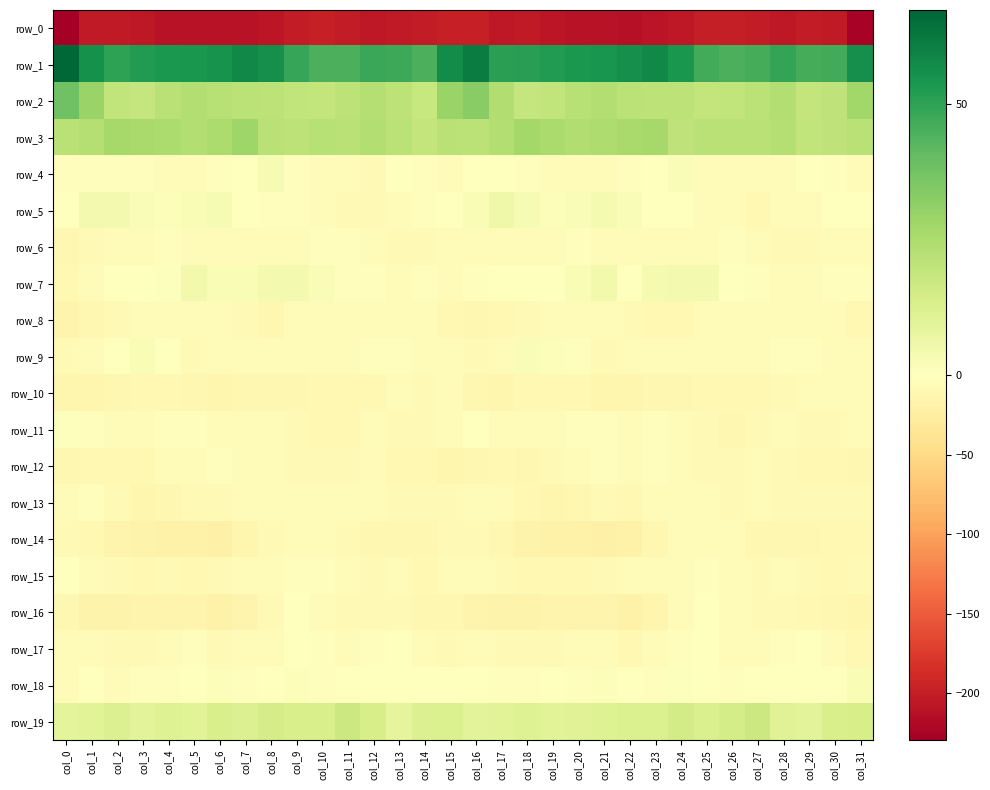

Reading left to right, what are all the values shown in this chart?

row_0: -229.7	-203.6	-204.5	-205.2	-210.5	-210.8	-211.4	-211.2	-207.8	-201.5	-198.5	-201.2	-205.1	-203.0	-202.0	-199.0	-197.9	-204.6	-203.7	-207.5	-211.3	-210.6	-212.1	-209.7	-206.2	-199.4	-199.5	-202.4	-205.4	-202.0	-203.3	-225.5
row_1: 67.3	55.6	50.2	52.1	53.2	54.0	55.1	58.0	56.1	48.9	44.8	45.1	48.3	47.5	45.1	57.3	61.0	50.5	51.5	52.3	53.5	54.2	55.8	58.2	53.9	46.3	44.7	46.0	49.1	45.9	46.7	55.8
row_2: 38.1	29.1	19.9	18.5	21.8	23.6	22.2	21.3	20.6	19.8	19.4	20.9	23.1	20.8	18.3	29.4	32.8	24.1	18.5	19.7	22.6	23.3	21.5	20.8	20.9	19.3	19.9	21.4	23.3	19.1	20.2	27.5
row_3: 21.9	22.7	26.5	26.2	24.8	23.6	25.2	28.0	22.0	20.8	22.2	21.6	23.4	21.0	19.0	22.0	21.1	23.5	26.9	25.7	24.1	24.3	25.9	26.6	20.4	22.0	21.8	22.1	23.1	19.7	20.1	21.7
row_4: -2.9	-2.2	-2.0	-3.3	-4.7	-5.4	-3.1	-1.3	2.8	-2.4	-4.8	-4.8	-7.3	-0.9	-2.4	-3.9	-1.6	-1.8	-2.4	-3.9	-5.3	-4.1	-3.3	0.4	1.9	-4.3	-4.2	-6.0	-5.5	-0.5	-3.4	-4.3
row_5: -0.4	3.8	4.1	1.6	1.4	2.5	3.1	-0.3	-1.8	-2.4	-5.6	-8.5	-8.5	-4.1	-2.9	0.3	2.1	5.3	2.8	1.4	1.8	3.3	1.6	-1.5	-1.7	-3.8	-6.5	-9.1	-6.8	-3.8	-1.4	-1.0
row_6: -11.7	-8.6	-4.7	-5.6	-3.6	-5.1	-5.0	-5.2	-6.3	-4.6	-3.5	-3.3	-6.3	-7.8	-7.3	-6.3	-5.3	-5.5	-4.8	-5.1	-3.5	-5.3	-5.3	-5.6	-5.9	-4.0	-3.3	-4.1	-7.3	-7.7	-6.7	-5.8
row_7: -9.3	-3.9	-0.3	-0.0	0.6	4.2	2.1	2.1	3.7	4.0	1.7	-2.4	-3.4	-5.2	-3.1	-3.8	-2.7	-1.0	0.2	-0.2	2.3	4.4	0.4	3.3	3.9	4.0	-0.4	-3.1	-4.1	-5.0	-1.8	-2.6
row_8: -14.9	-12.2	-8.4	-6.6	-4.5	-5.9	-7.1	-8.9	-12.1	-7.2	-5.9	-5.4	-5.7	-6.3	-5.6	-9.4	-10.9	-9.7	-7.7	-5.7	-4.2	-6.3	-8.4	-10.4	-10.7	-5.5	-6.5	-4.6	-6.9	-6.0	-5.3	-10.0
row_9: -7.2	-6.6	-0.3	2.2	-1.5	-7.4	-6.5	-4.1	-6.5	-4.8	-4.4	-5.6	-3.0	-1.9	-3.7	-6.9	-7.8	-4.2	1.6	1.1	-3.5	-7.9	-5.7	-4.9	-6.2	-4.1	-5.3	-4.7	-2.3	-2.4	-4.1	-6.9
row_10: -12.7	-13.4	-11.3	-9.1	-9.2	-12.2	-13.5	-11.6	-11.8	-11.5	-10.2	-9.8	-9.7	-6.9	-7.2	-7.0	-11.0	-12.8	-10.2	-9.0	-9.8	-12.8	-13.4	-11.3	-12.3	-10.6	-10.2	-9.8	-8.6	-6.8	-6.7	-5.1
row_11: 0.9	-2.4	-5.3	-5.0	-2.6	-2.6	-4.6	-3.7	-4.4	-7.5	-10.5	-9.1	-6.1	-8.1	-8.7	-5.0	-1.4	-3.6	-5.9	-3.9	-2.1	-3.1	-5.0	-3.4	-6.1	-8.3	-11.0	-7.4	-6.5	-8.8	-7.7	-4.6
row_12: -11.9	-9.2	-10.7	-9.5	-5.4	-4.2	-3.3	-3.6	-3.6	-7.5	-8.8	-8.1	-7.1	-9.6	-9.6	-12.8	-11.4	-9.5	-11.5	-7.2	-5.2	-3.2	-4.3	-2.7	-5.7	-8.2	-8.8	-7.0	-8.4	-9.4	-10.5	-12.0
row_13: -3.8	-3.1	-7.4	-12.8	-12.4	-8.2	-8.5	-6.9	-5.7	-5.7	-7.0	-6.9	-6.7	-8.5	-7.8	-7.4	-6.3	-4.7	-10.0	-13.5	-10.8	-7.5	-9.0	-5.9	-5.9	-6.1	-7.4	-6.0	-8.1	-7.9	-7.9	-7.4
row_14: -7.3	-9.3	-14.7	-17.6	-18.8	-19.5	-19.8	-14.0	-8.3	-6.5	-5.6	-8.8	-12.1	-11.2	-10.9	-8.5	-8.1	-11.5	-16.3	-18.4	-18.9	-19.9	-18.6	-11.5	-7.1	-6.3	-5.9	-11.0	-11.5	-11.3	-10.5	-9.4
row_15: -0.3	-5.8	-8.9	-10.3	-8.9	-9.5	-7.3	-5.2	-4.3	-3.3	-3.3	-6.0	-7.4	-6.9	-9.6	-5.8	-4.2	-8.1	-9.3	-10.4	-9.2	-8.9	-6.8	-4.8	-3.8	-3.1	-4.1	-7.2	-6.9	-7.9	-9.8	-7.4
row_16: -12.1	-16.2	-17.2	-15.7	-15.5	-15.1	-18.0	-15.3	-7.2	-0.3	-3.7	-8.2	-7.8	-8.6	-11.4	-12.2	-14.6	-17.6	-16.4	-15.7	-15.6	-15.9	-18.5	-12.6	-3.7	-0.6	-6.1	-8.3	-7.9	-9.5	-12.5	-14.3
row_17: -4.4	-5.9	-8.9	-8.2	-5.0	-3.4	-8.3	-6.7	-4.0	-0.4	-2.1	-5.6	-2.8	-1.5	-4.1	-7.7	-6.3	-7.8	-8.7	-7.3	-3.8	-5.2	-9.0	-5.2	-3.0	-0.1	-4.2	-4.6	-2.1	-1.7	-6.3	-10.7
row_18: -5.1	-1.4	-3.6	-2.1	-2.6	-0.8	1.5	-2.9	0.1	1.1	-1.8	-0.9	-1.1	-1.3	-0.1	-0.4	-1.4	-2.4	-3.3	-1.6	-3.3	1.2	-1.0	-2.0	0.9	-0.1	-2.2	-0.3	-1.5	-0.7	0.5	2.3
row_19: 9.2	10.1	11.6	10.0	11.3	10.2	13.5	11.9	14.4	13.6	13.3	17.2	13.7	8.7	11.8	12.3	9.7	10.4	11.2	10.1	10.8	11.4	12.6	12.6	14.8	12.8	14.5	17.1	11.0	9.5	13.3	14.1